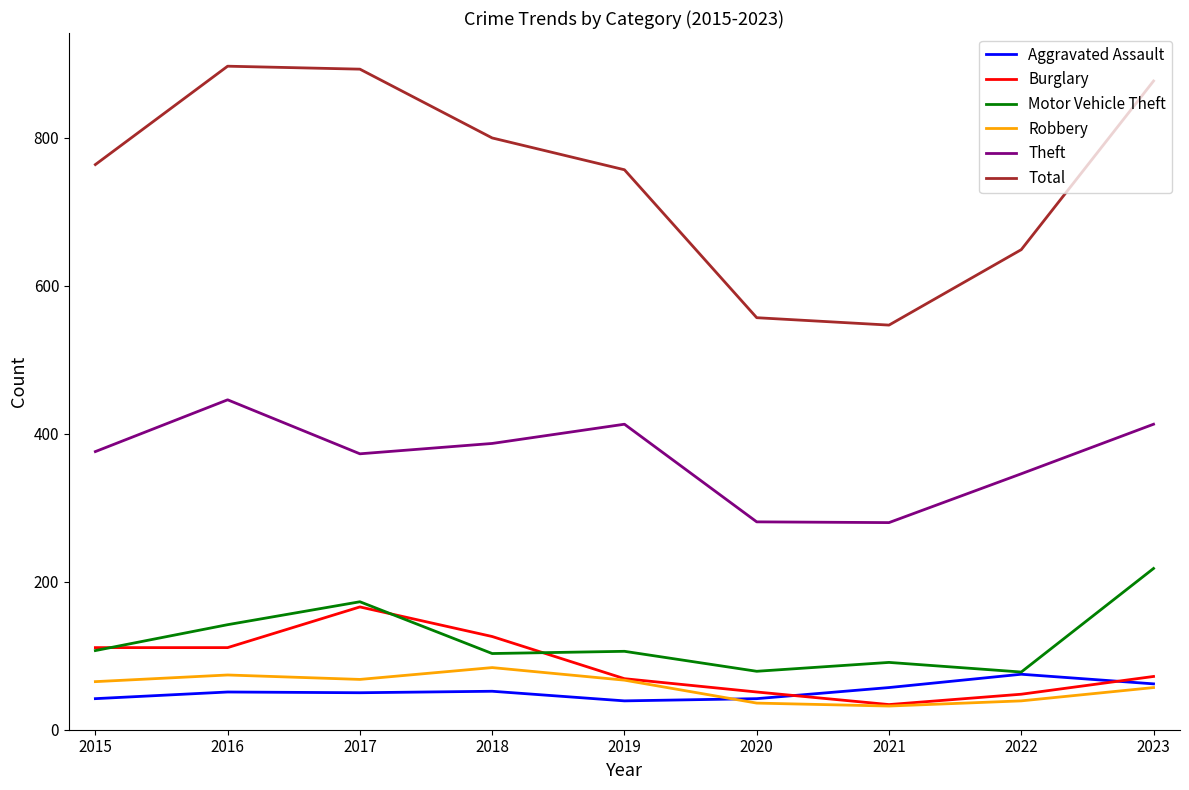

Which series has the largest total across all categories?

Total